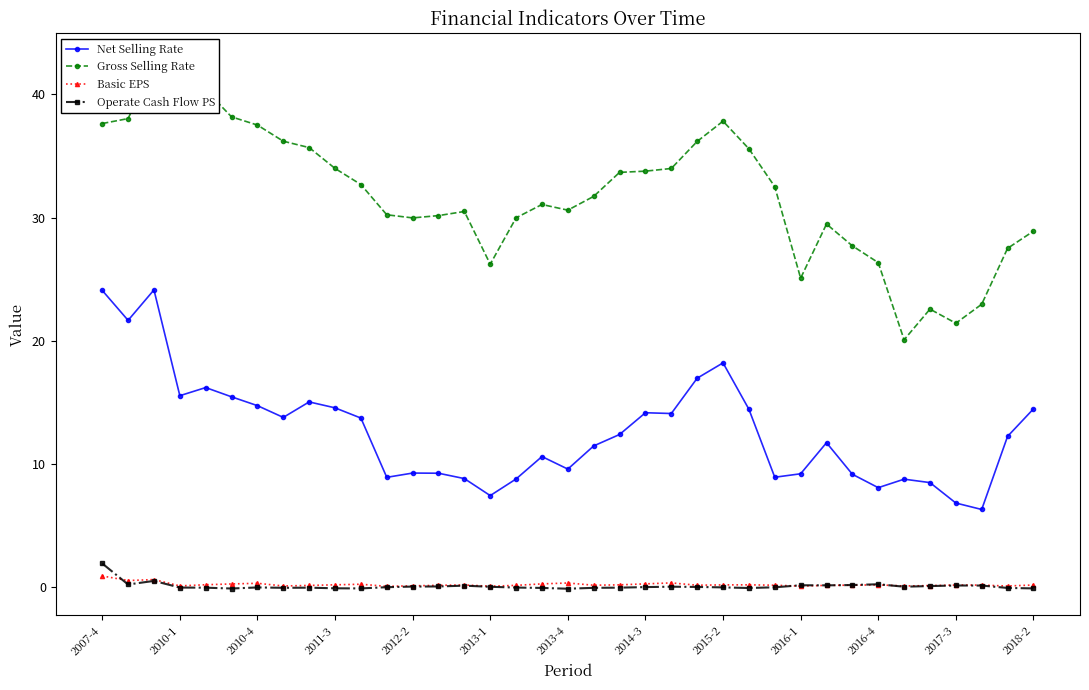

True or false: Basic EPS and Gross Selling Rate intersect in this chart.

False